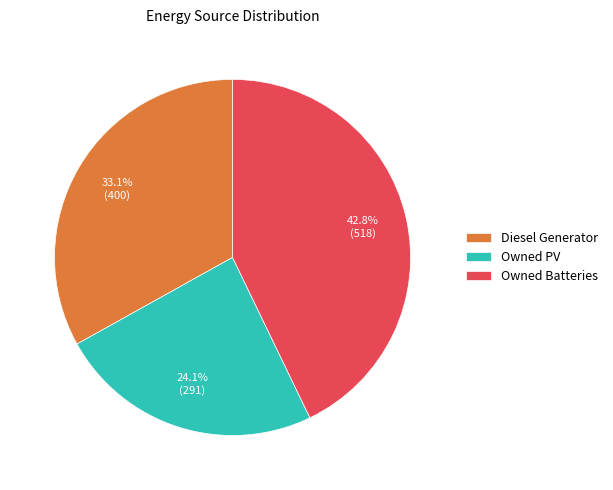

Which category has the smallest portion of the pie?

Owned PV